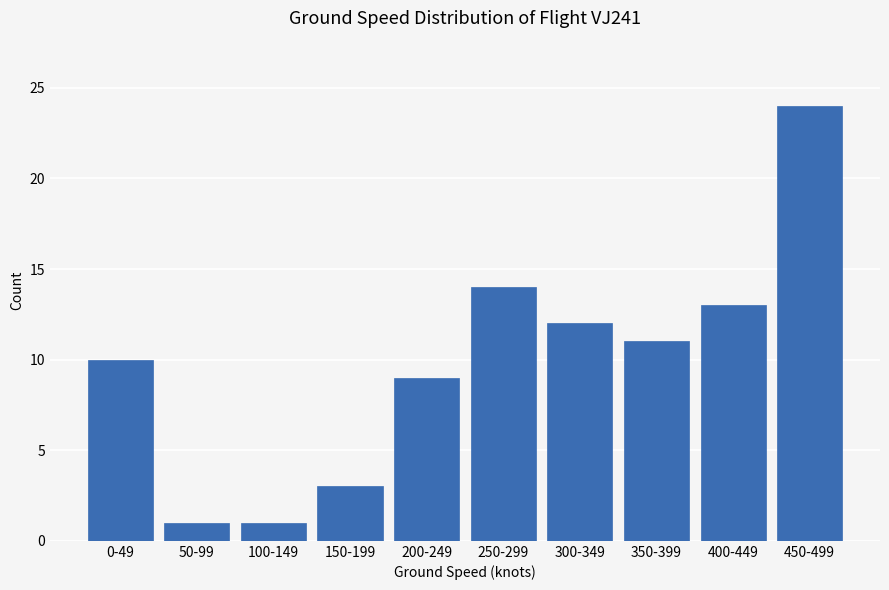

Reading left to right, list all the values displayed in this chart.

10	1	1	3	9	14	12	11	13	24